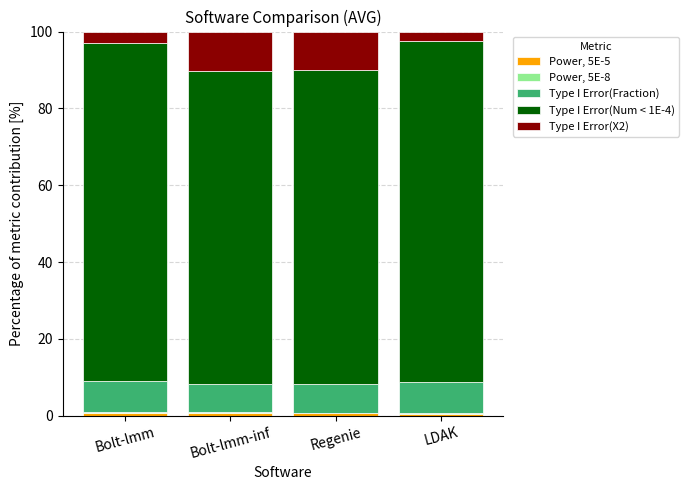

Count the number of data series in this chart.

5